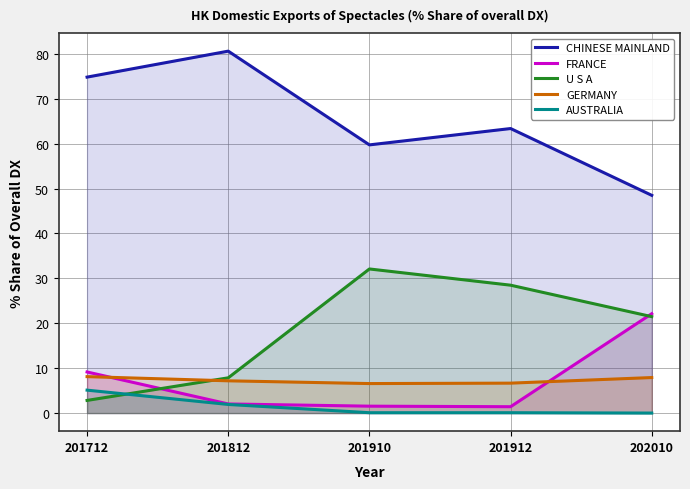

What is the difference between the maximum and second lowest values in the AUSTRALIA series?

5.0